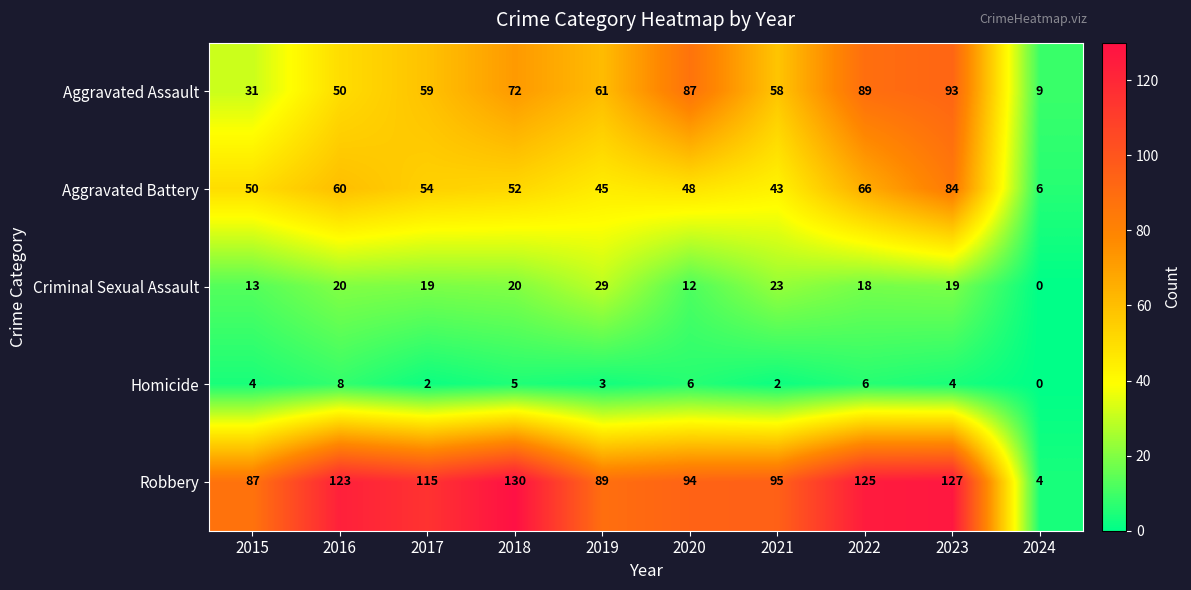

At how many categories does at least one series exceed 5?

10